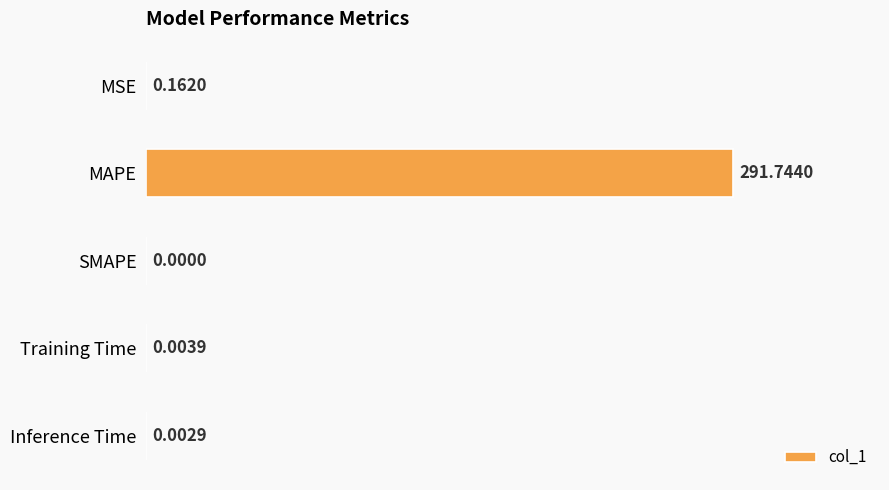

At which label is the value closest to 145?

MSE